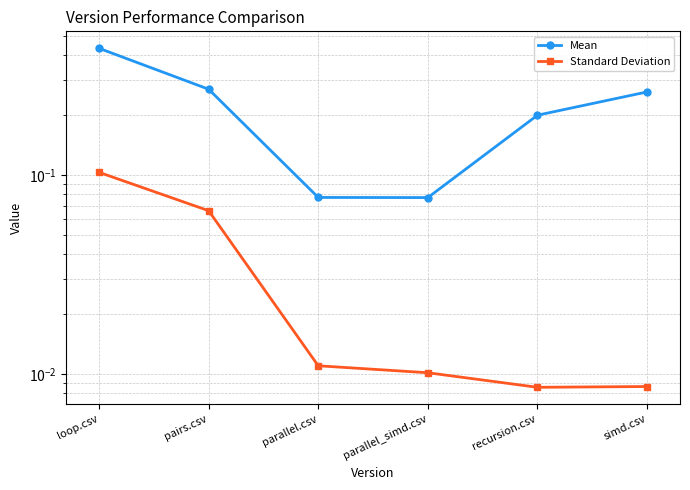

What are all the series names shown in the legend?

Mean, Standard Deviation